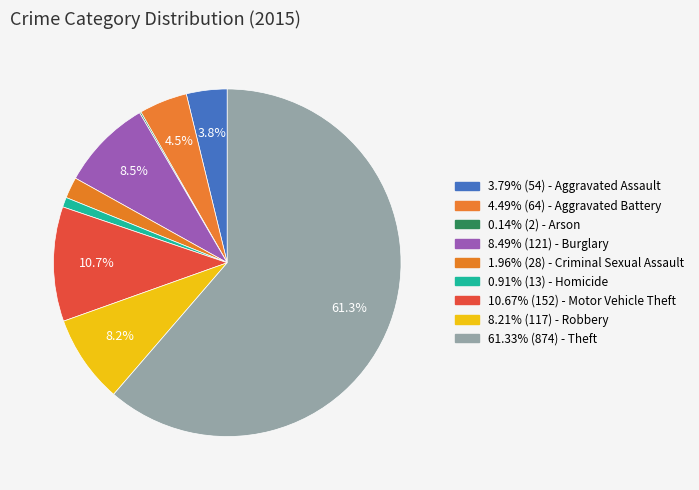

Which category has the biggest portion of the pie?

Theft